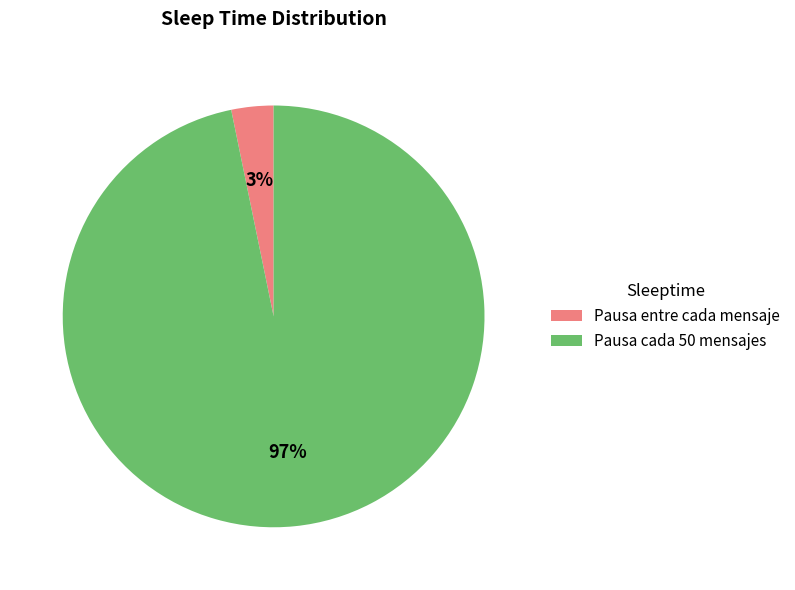

Rank the categories by value from highest to lowest.

Pausa cada 50 mensajes, Pausa entre cada mensaje